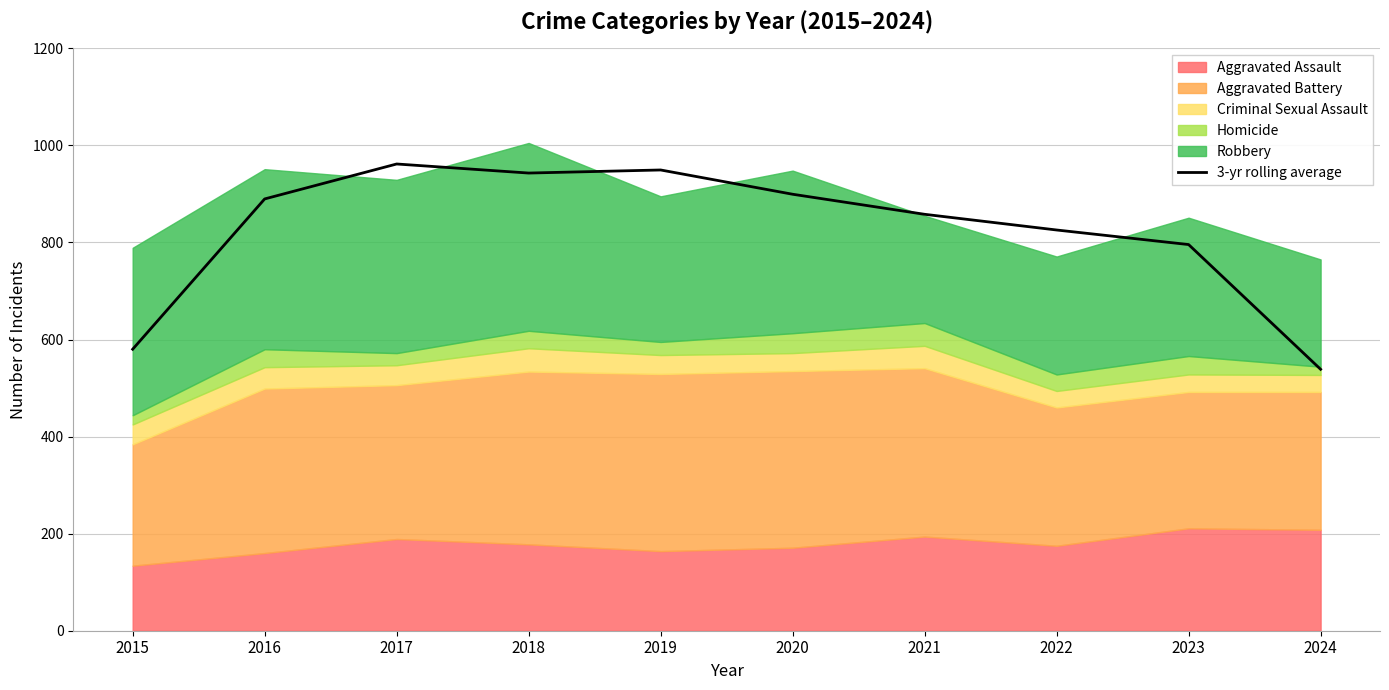

What is the value of the 7th point from the left?

858.0